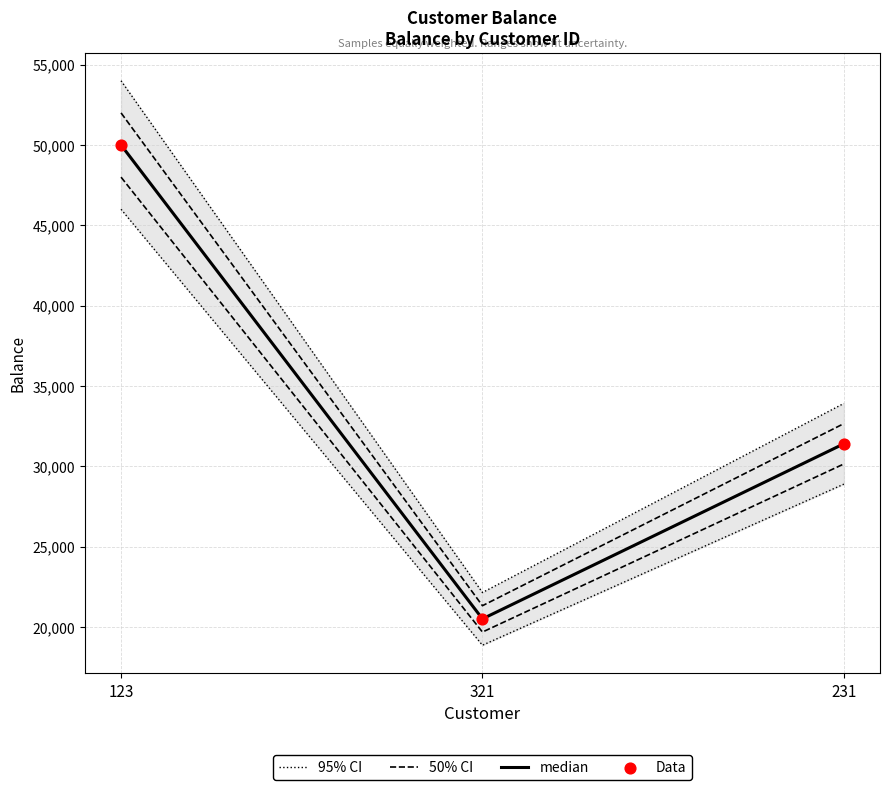

At how many categories does at least one series exceed 42619?

1